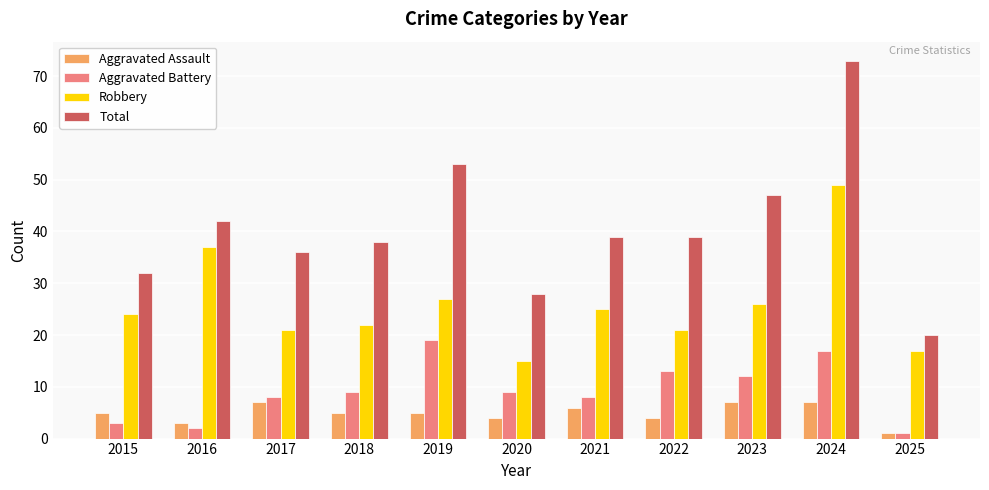

What are all the series names shown in the legend?

Aggravated Assault, Aggravated Battery, Robbery, Total